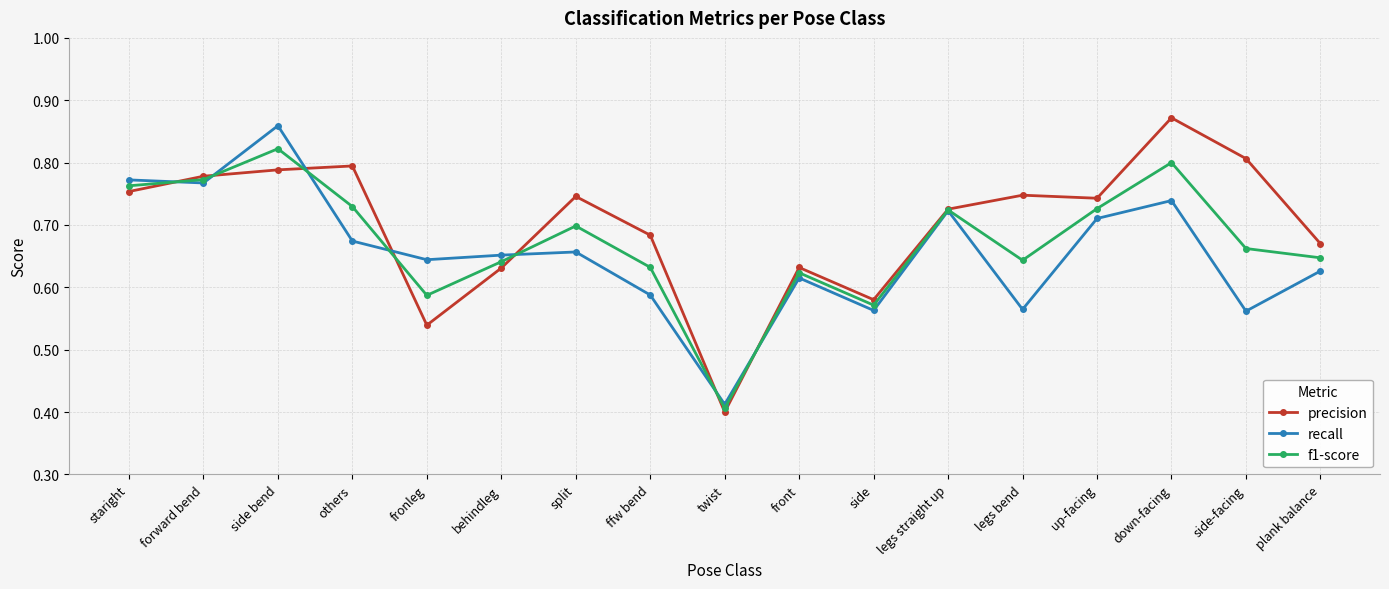

At which label does recall reach its peak?

side bend